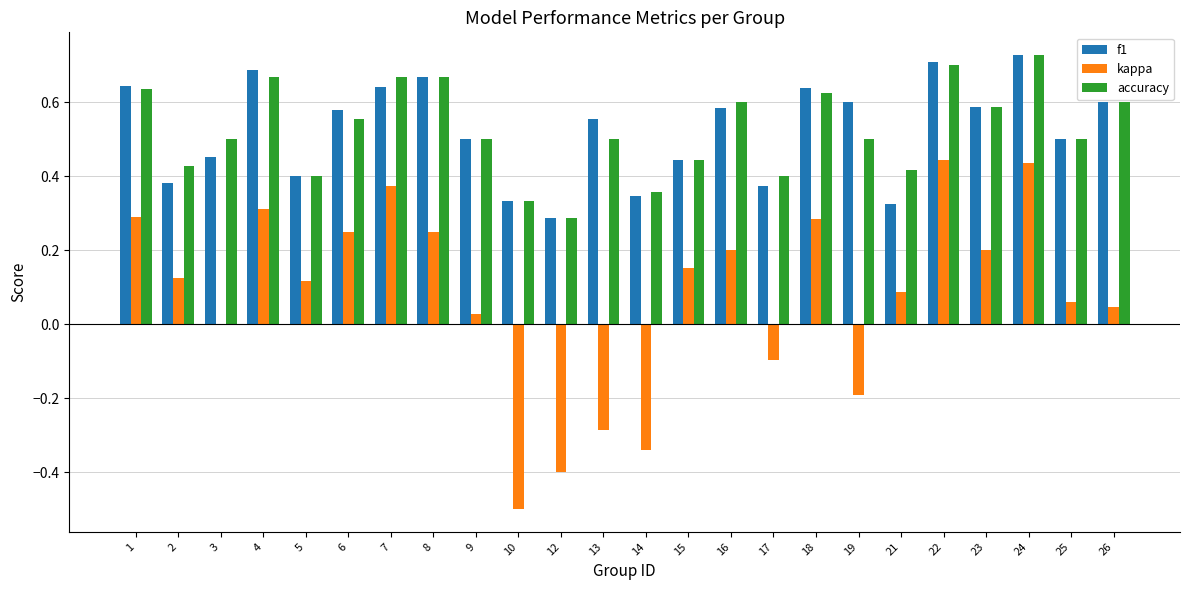

The accuracy series shows 0.4 at 12. True or false?

False